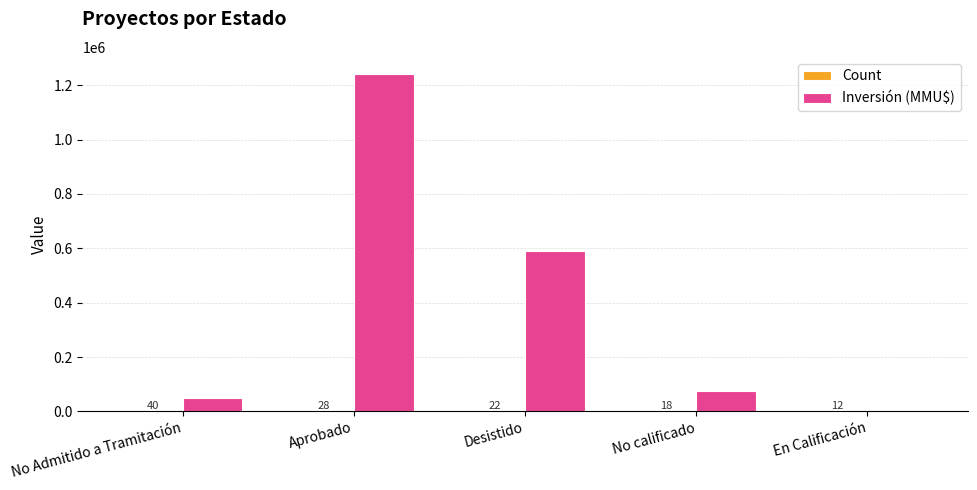

At which category does the chart reach its peak across all series?

Aprobado